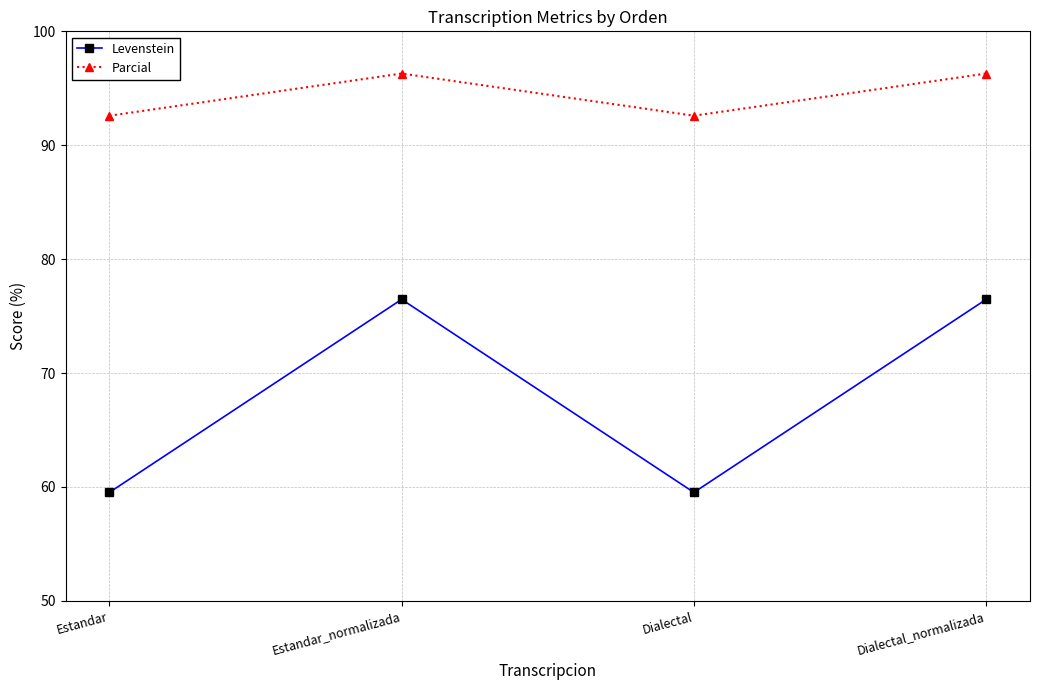

True or false: Levenstein and Parcial intersect in this chart.

False